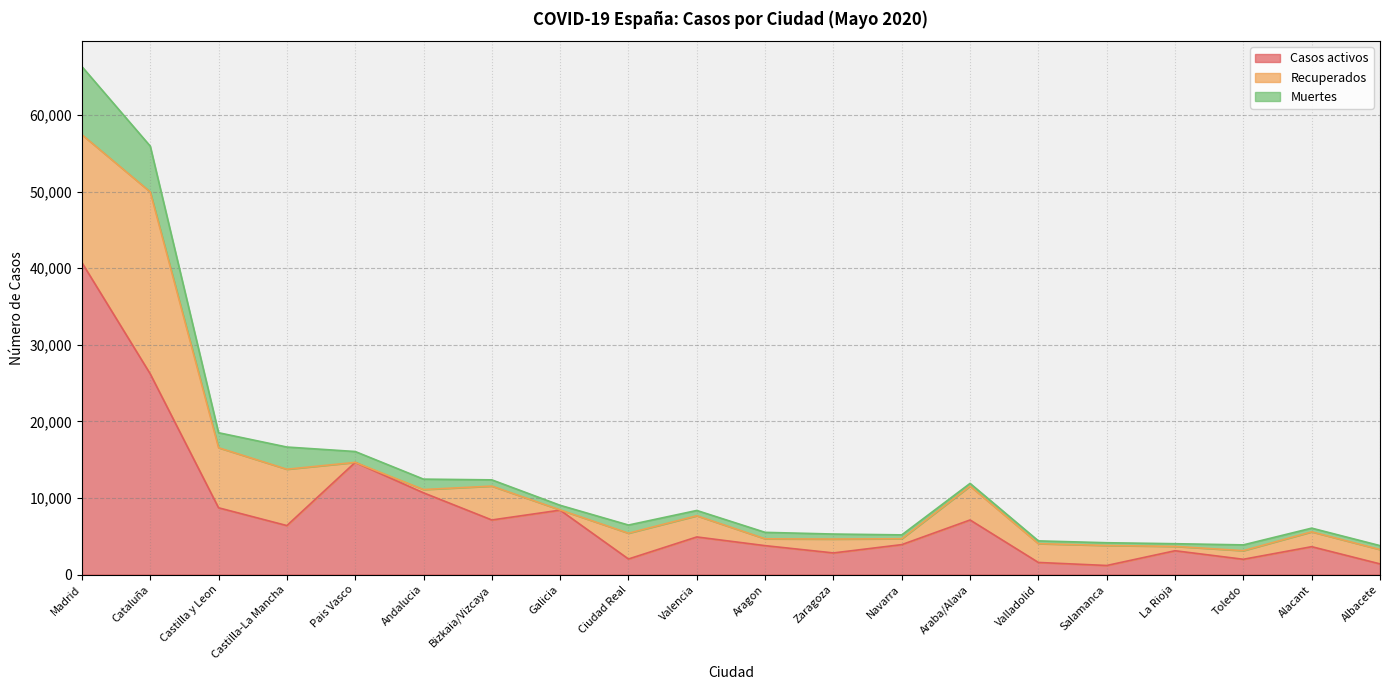

At which category is the sum across all series the highest?

Madrid